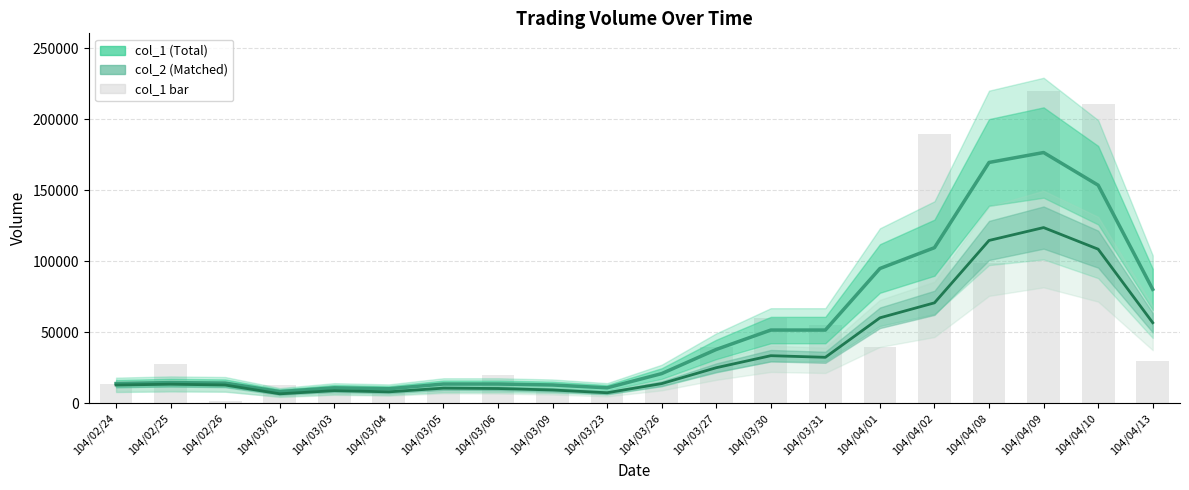

Rank the series at 104/04/08 from lowest to highest value.

col_1 bar, col_2 (Matched), col_1 (Total)